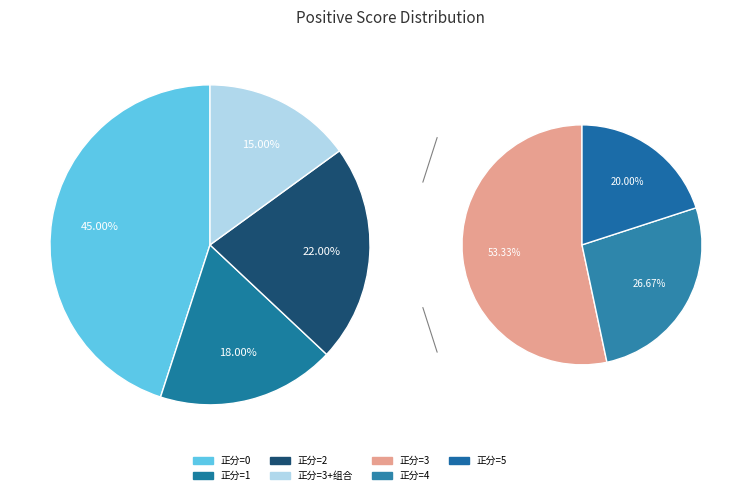

Which category has the biggest portion of the pie?

Positive Score 0